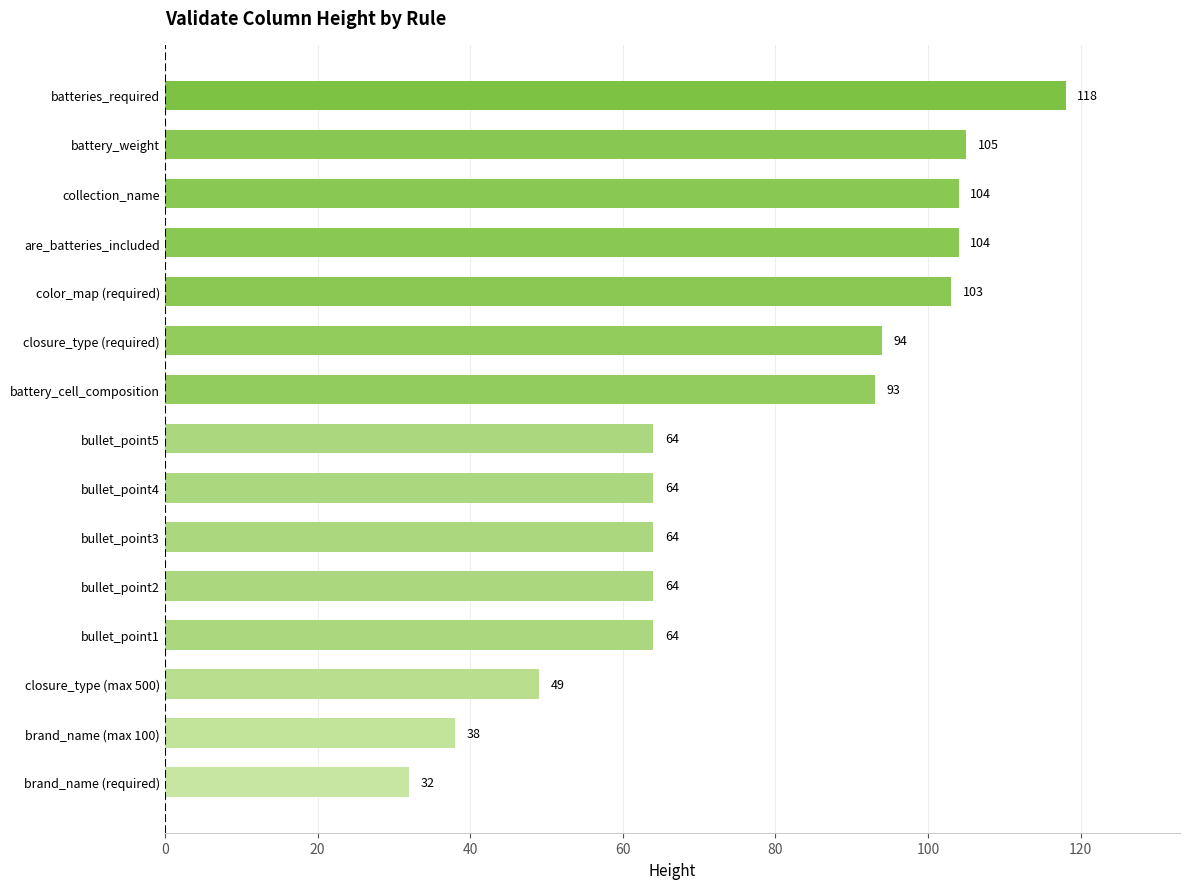

What is the maximum value shown in the chart?

118